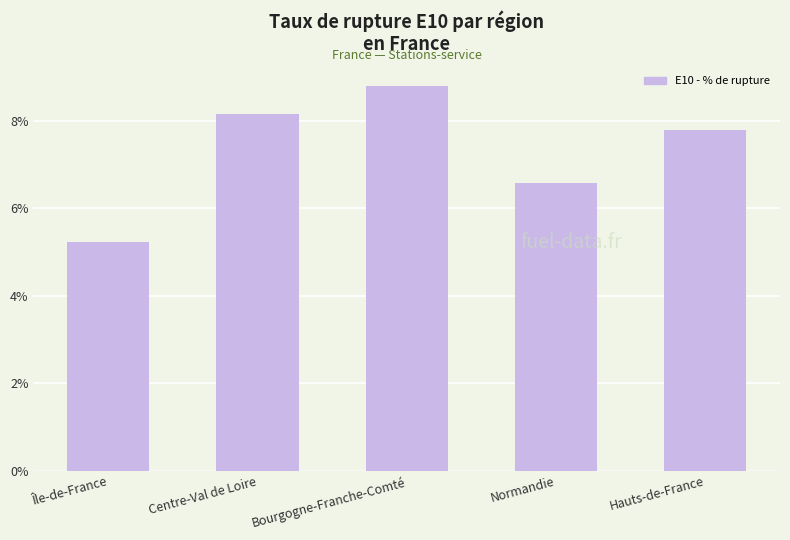

What is the value of the 4th bar from the left?

6.6